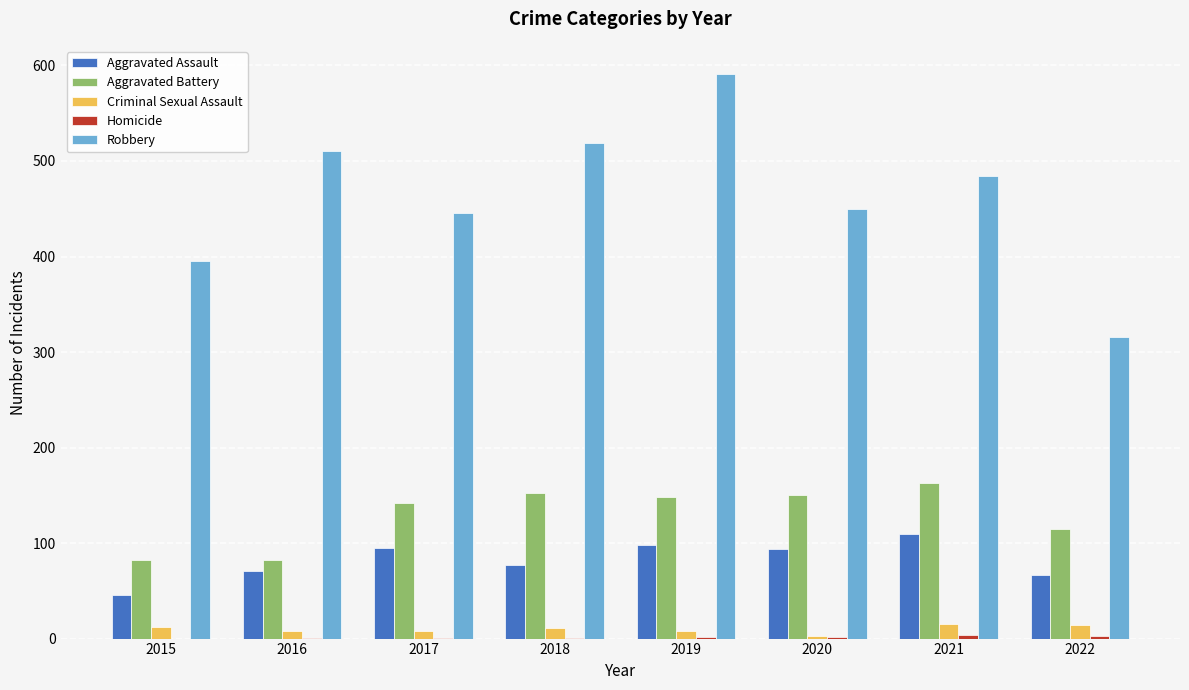

What is the highest value of the Criminal Sexual Assault series?

15